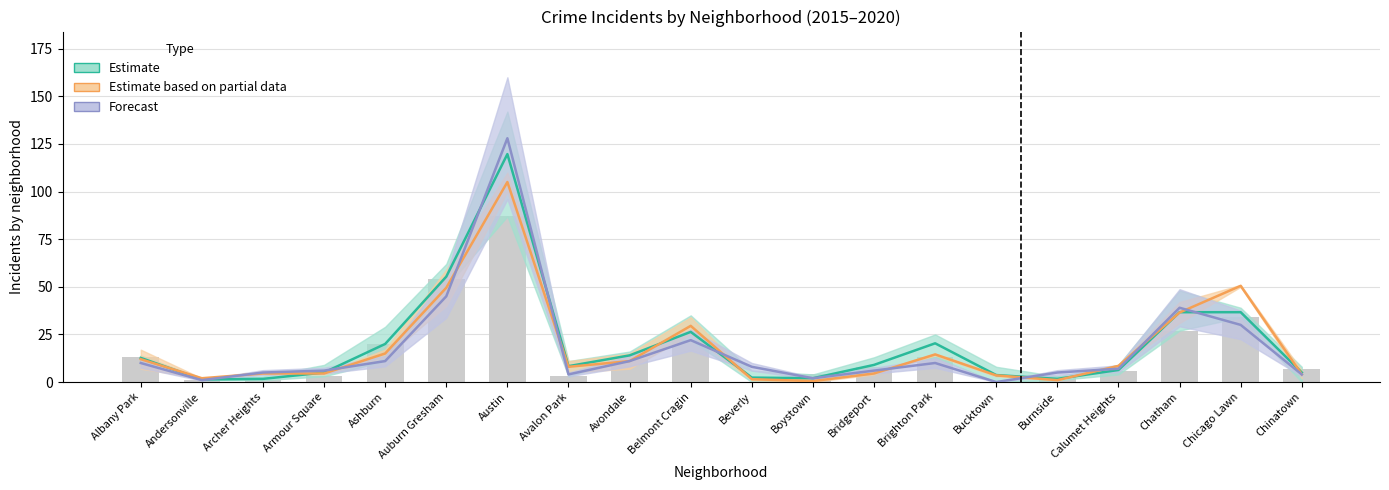

Which series has the widest spread of values?

Forecast